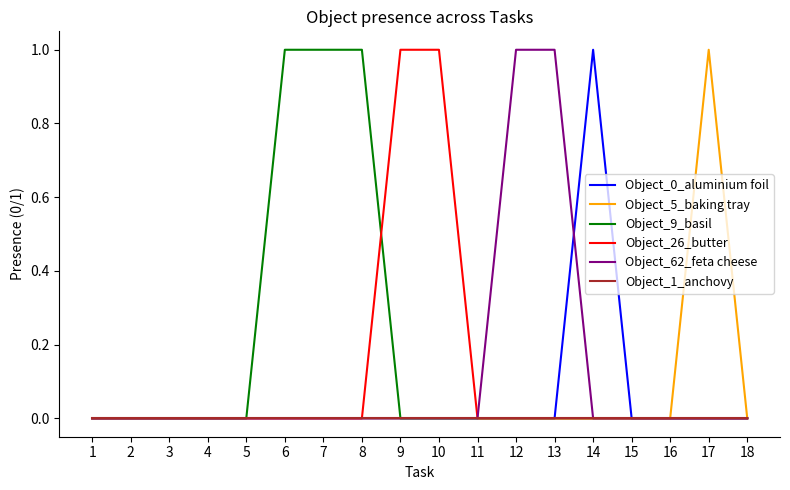

What is the total value across all series at 14?

1